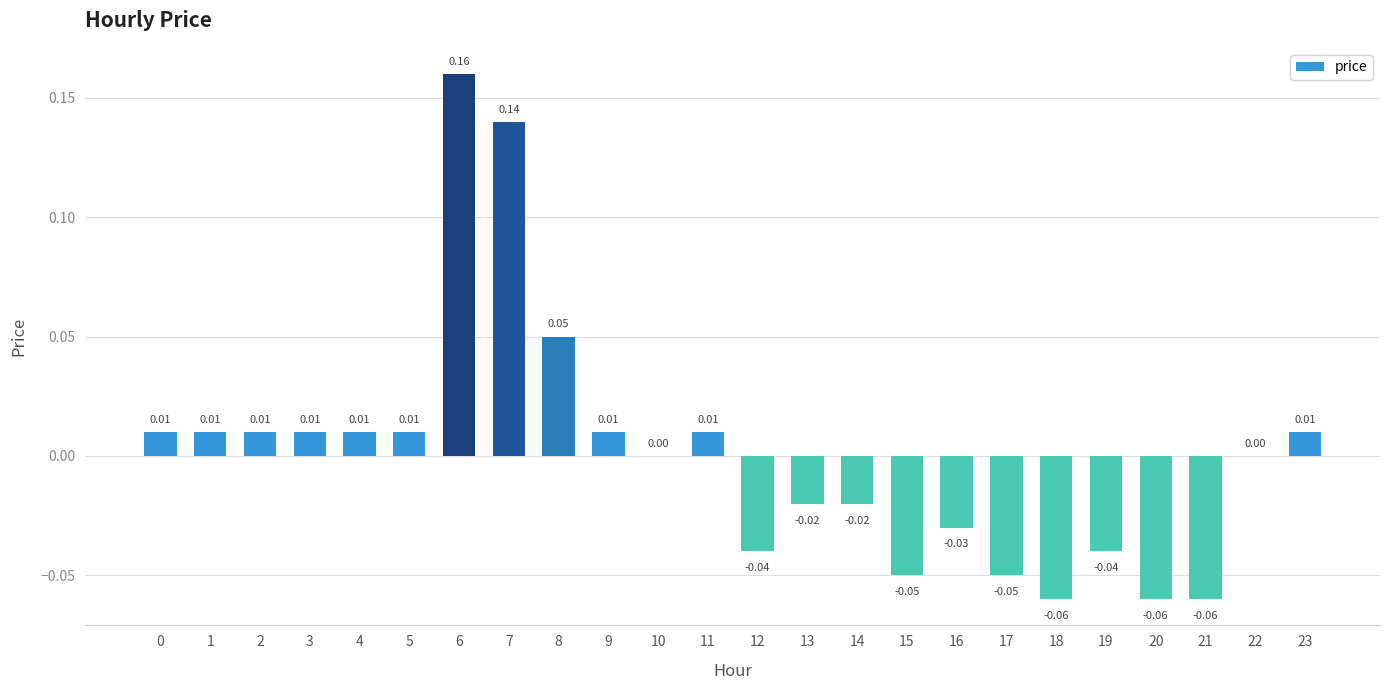

Which has a higher value, 13 or 23?

23